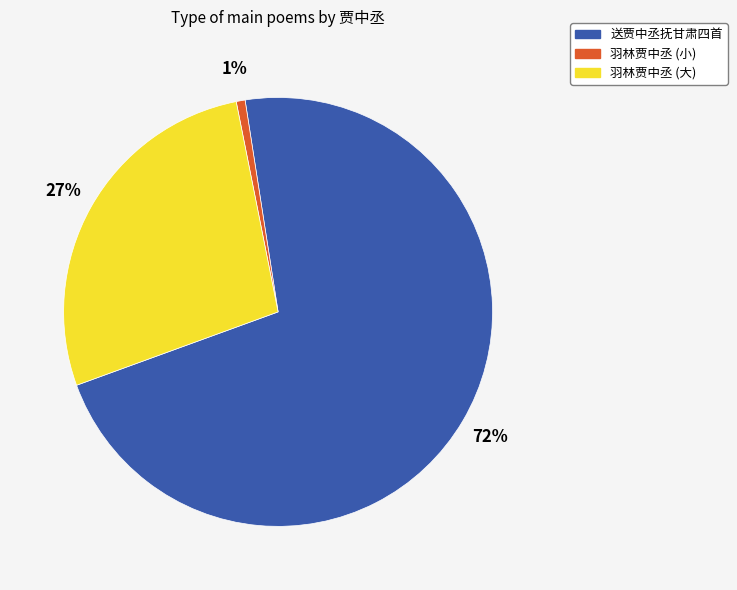

Is it true that 羽林贾中丞 (小) is 1% of the pie?

True